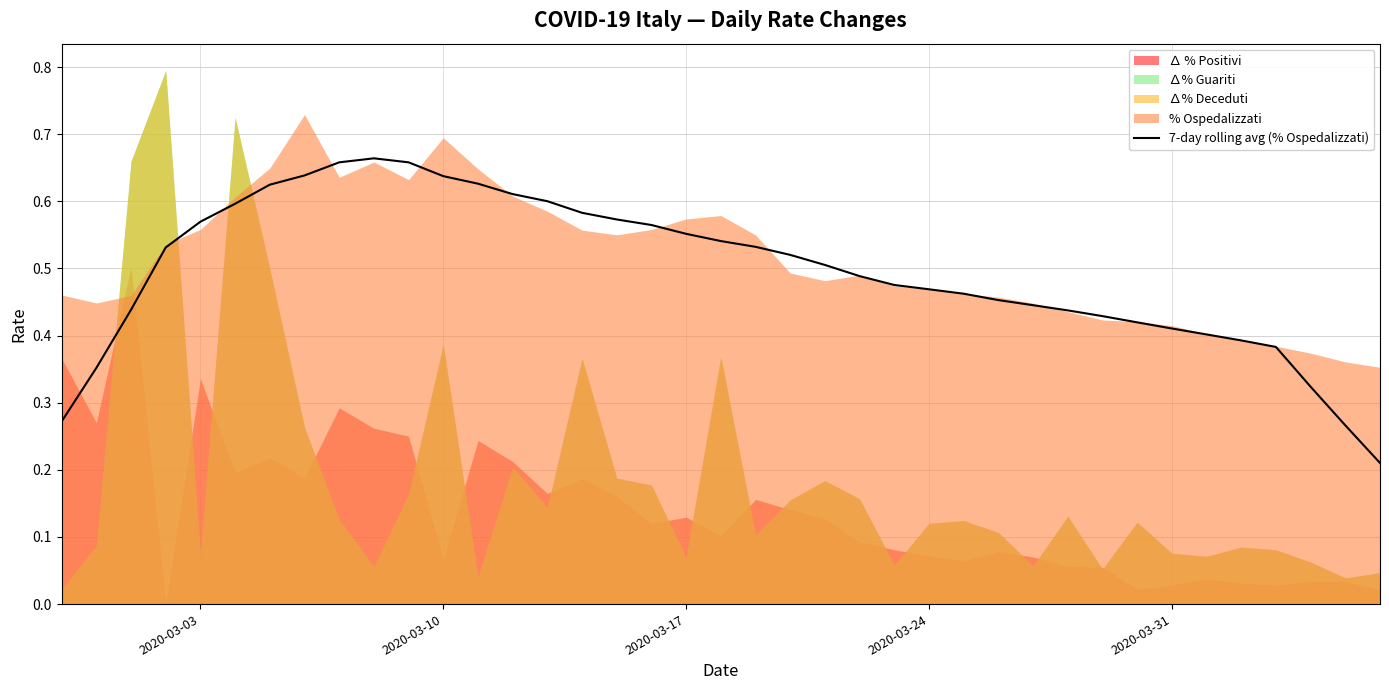

True or false: the data has more than 1 interior local peaks.

False